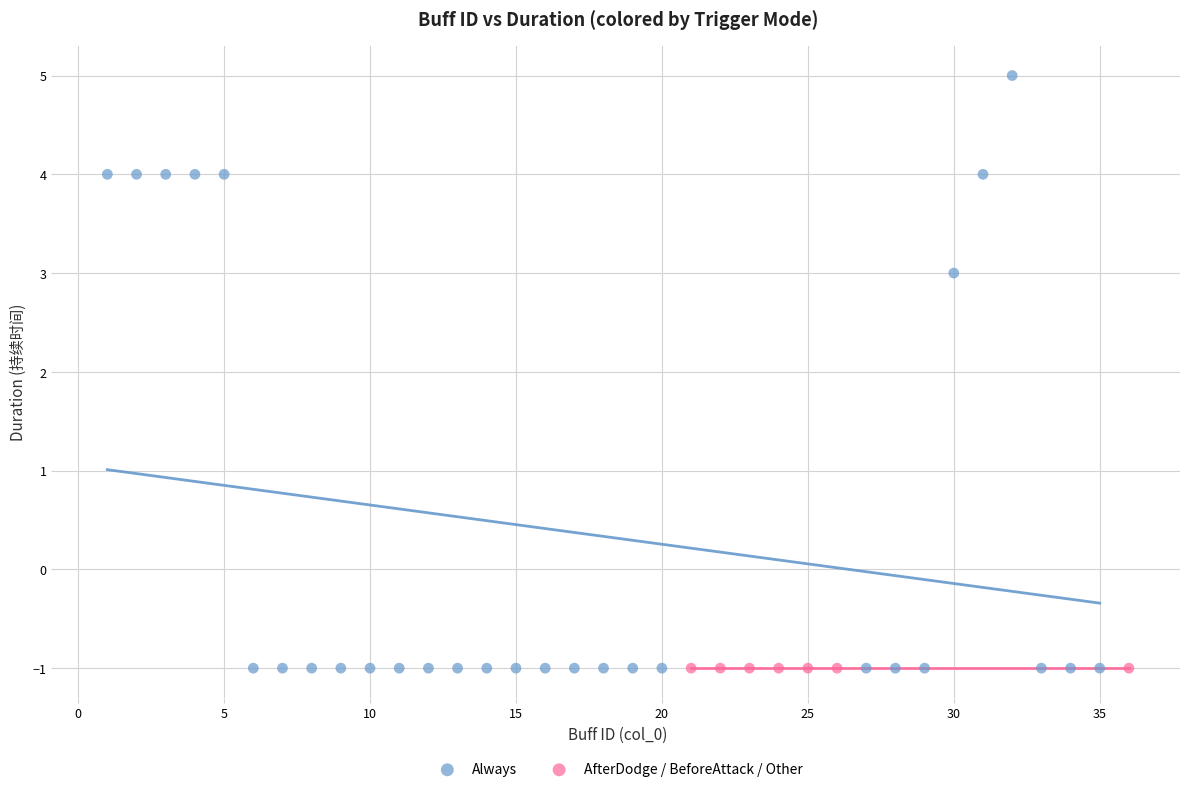

Which series reaches the maximum Y coordinate?

Always